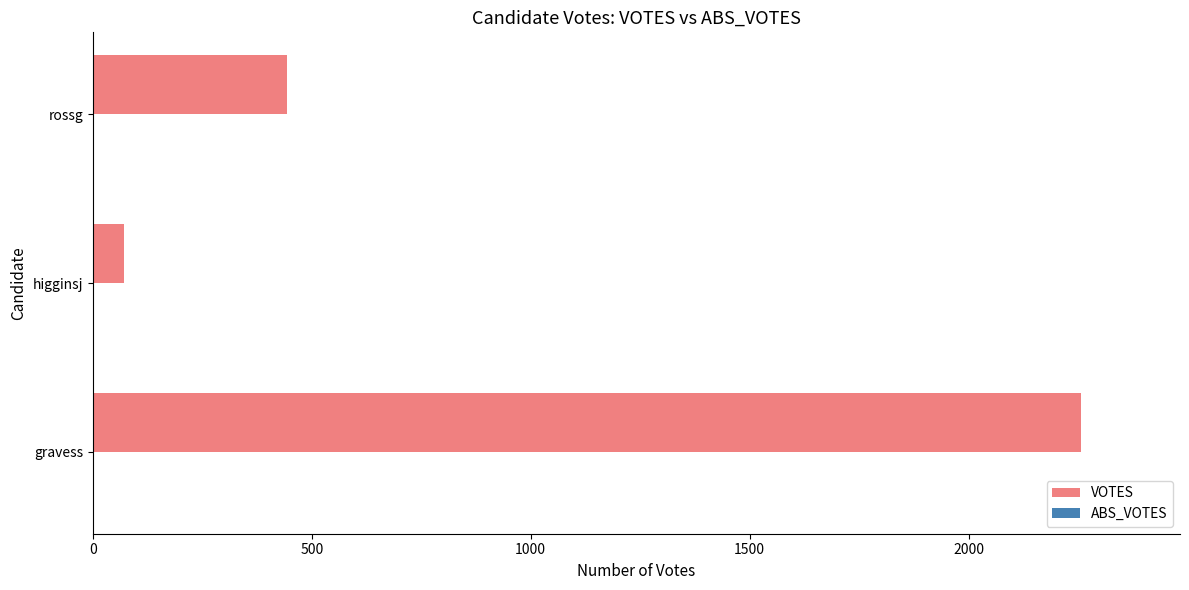

How many series are shown in this chart?

1